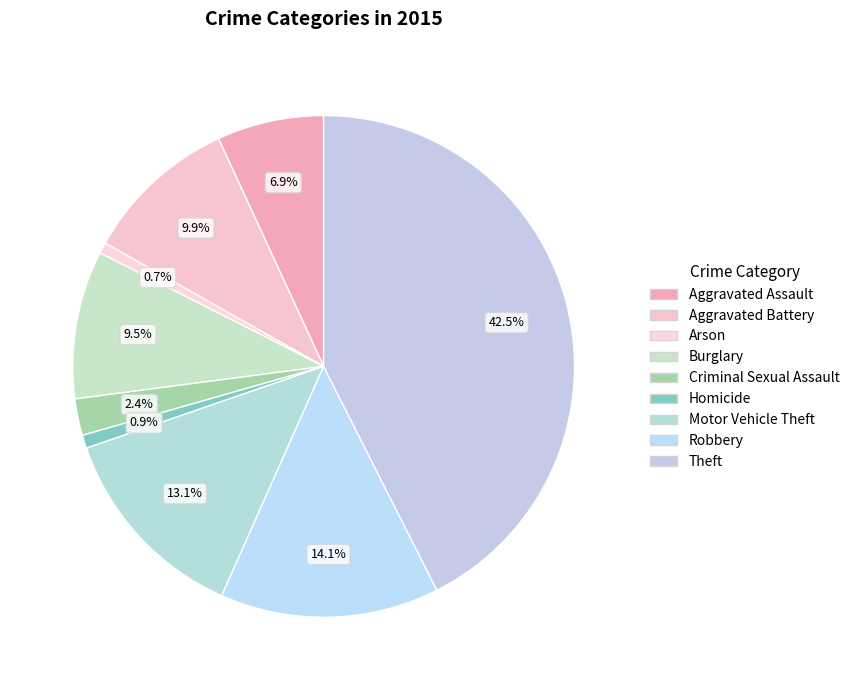

Combined, what portion of the pie is Motor Vehicle Theft and Criminal Sexual Assault?

15.4%